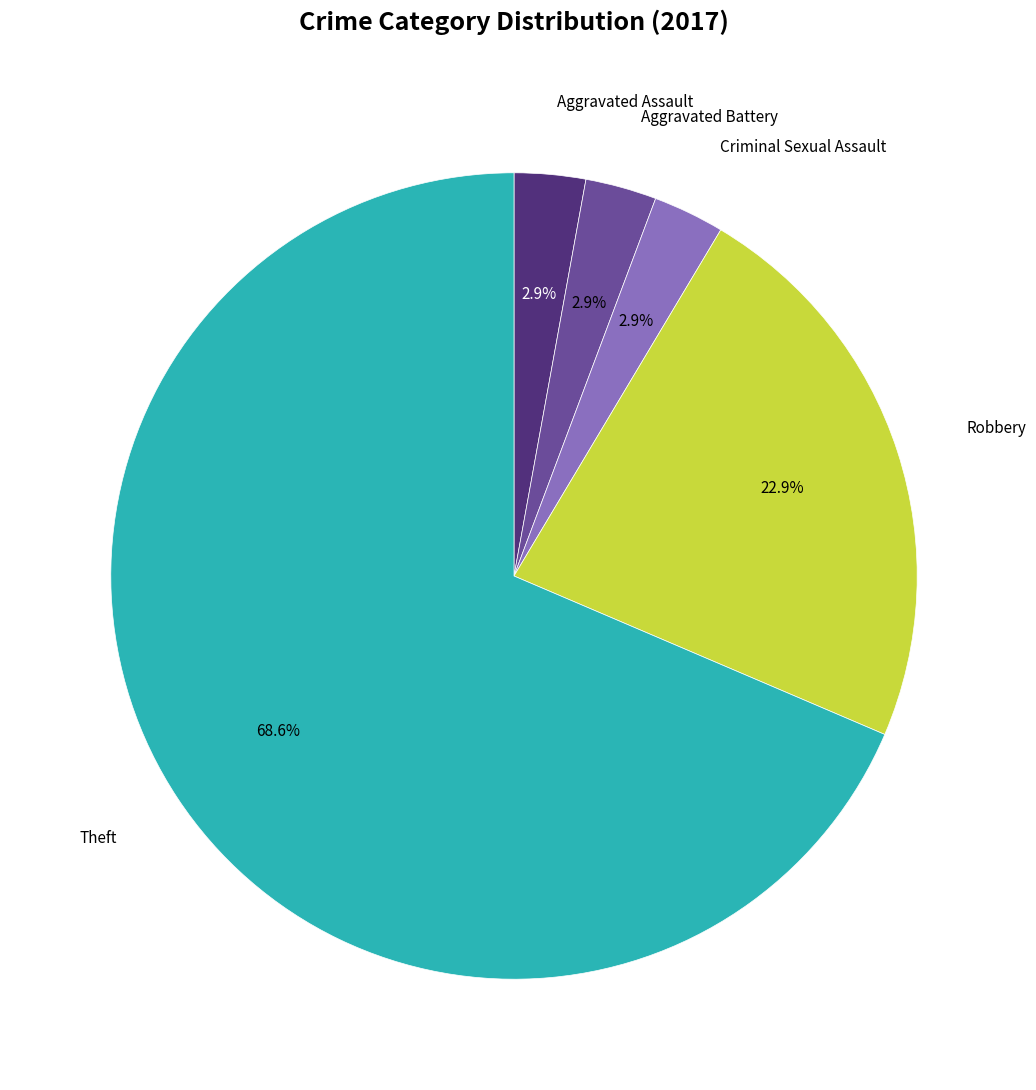

Is there a majority slice in this chart?

Yes